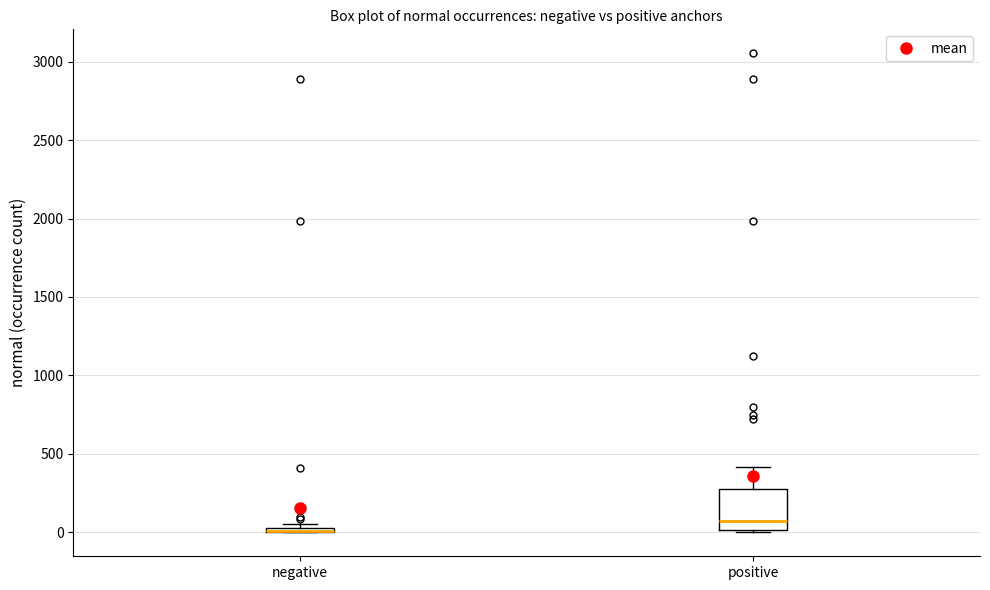

Where is the lower edge of the box for negative on the y-axis? The values are not printed on the chart, so give them approximately, as read against the axis.

0